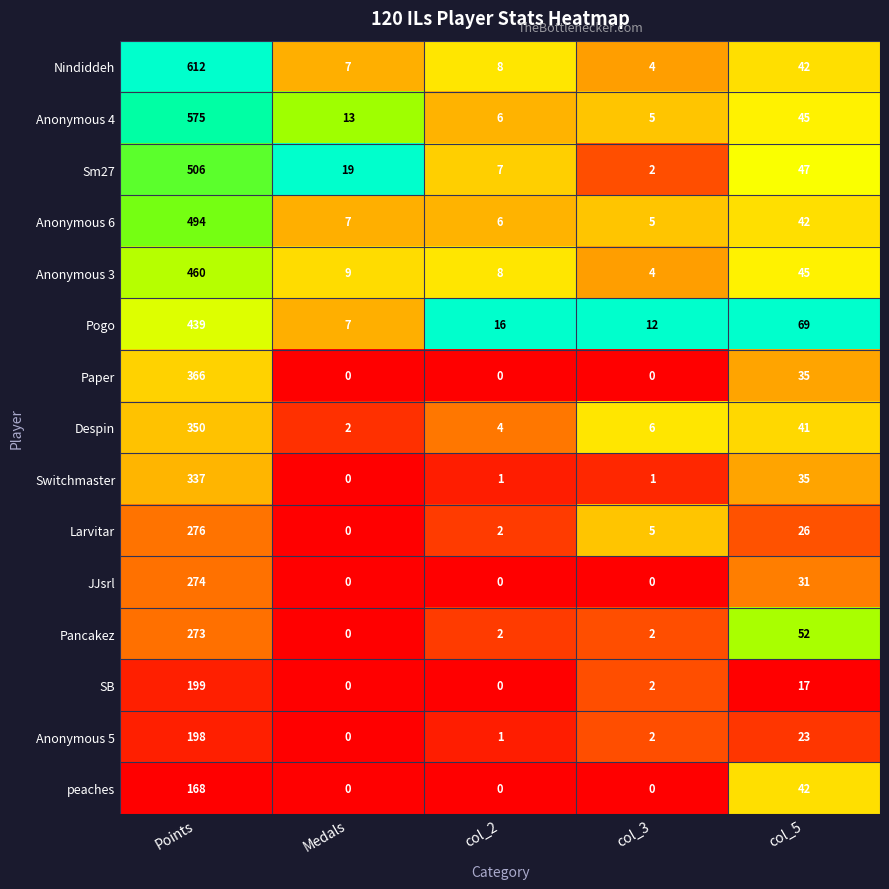

At which label does Anonymous 4 reach its peak?

Points